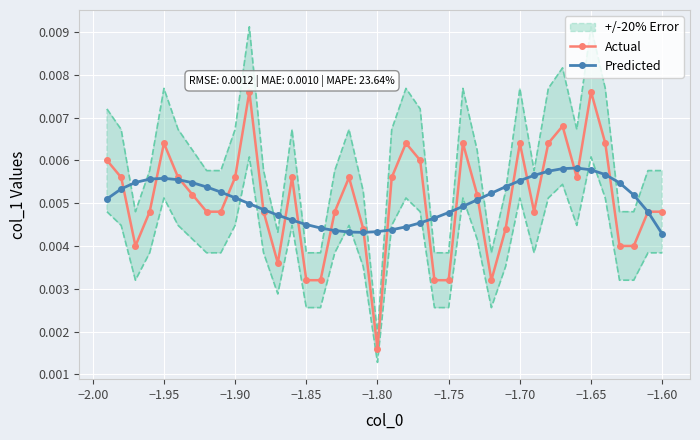

How many Actual values are between 0 and 1?

40